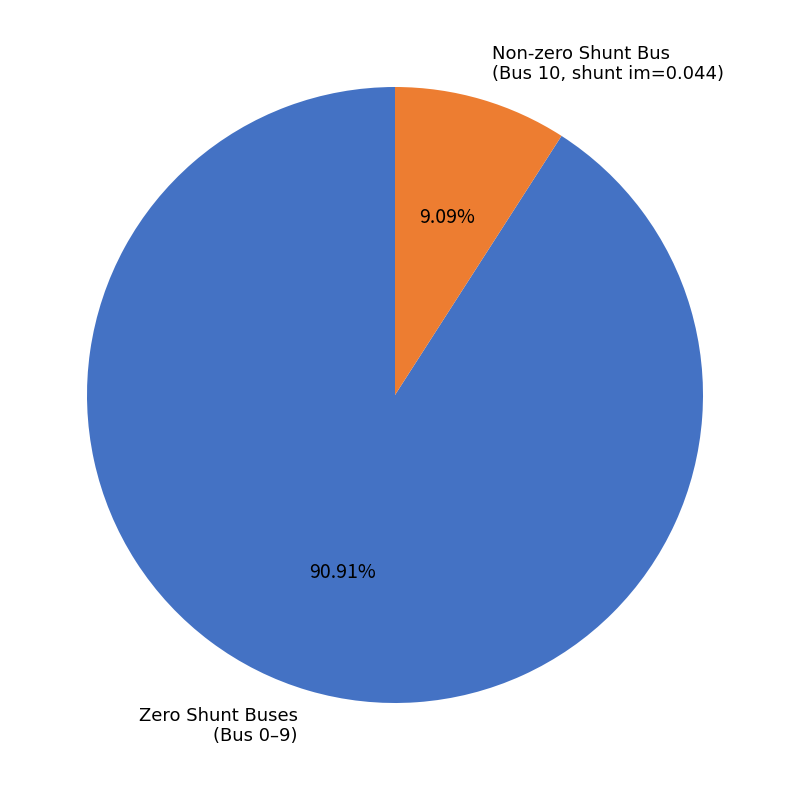

Which slice is the smallest?

Non-zero Shunt Bus (Bus 10, shunt im=0.044)